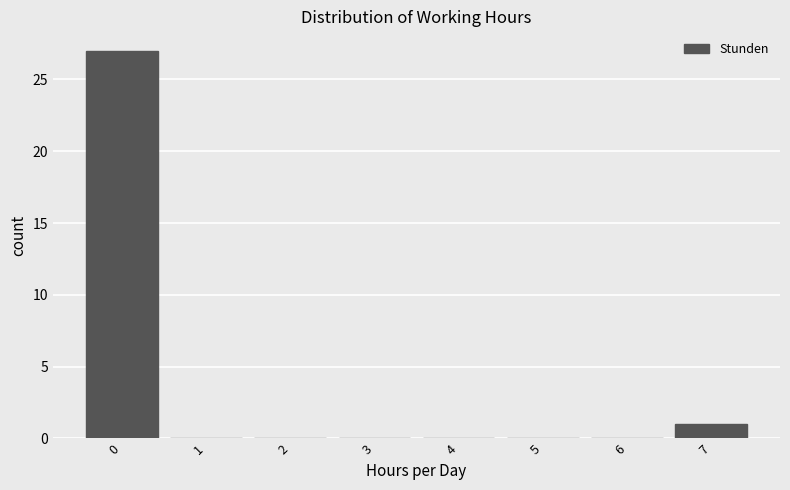

Reading left to right, extract all data points from this chart.

0=27	1=0	2=0	3=0	4=0	5=0	6=0	7=1